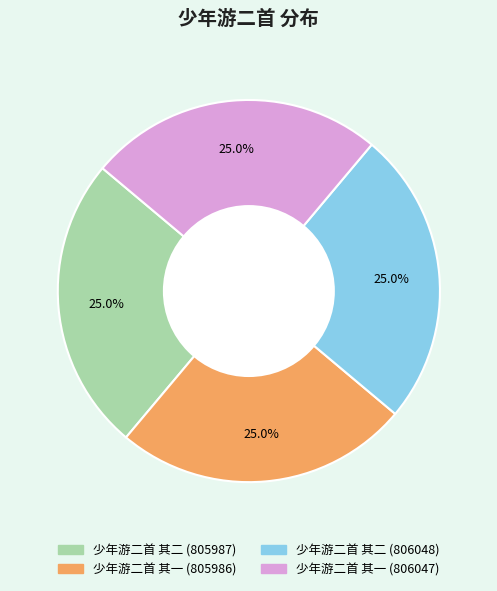

To the nearest percent, what is the combined percentage of 少年游二首 其二 (806048) and 少年游二首 其二 (805987)?

50%